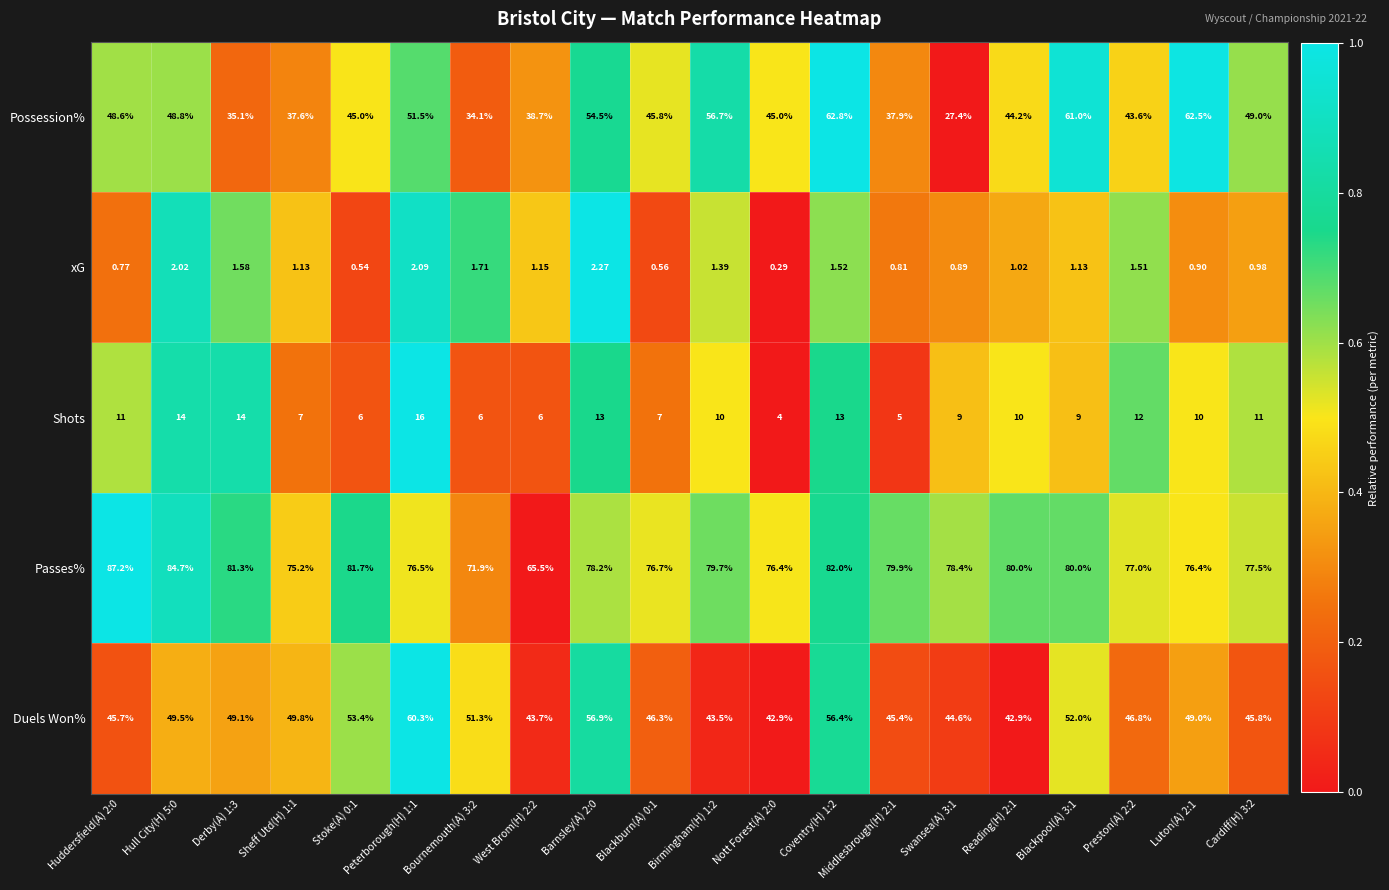

Is the value of Duels Won% at Peterborough(H) 1:1 greater than the value of Passes% at Bournemouth(A) 3:2?

No